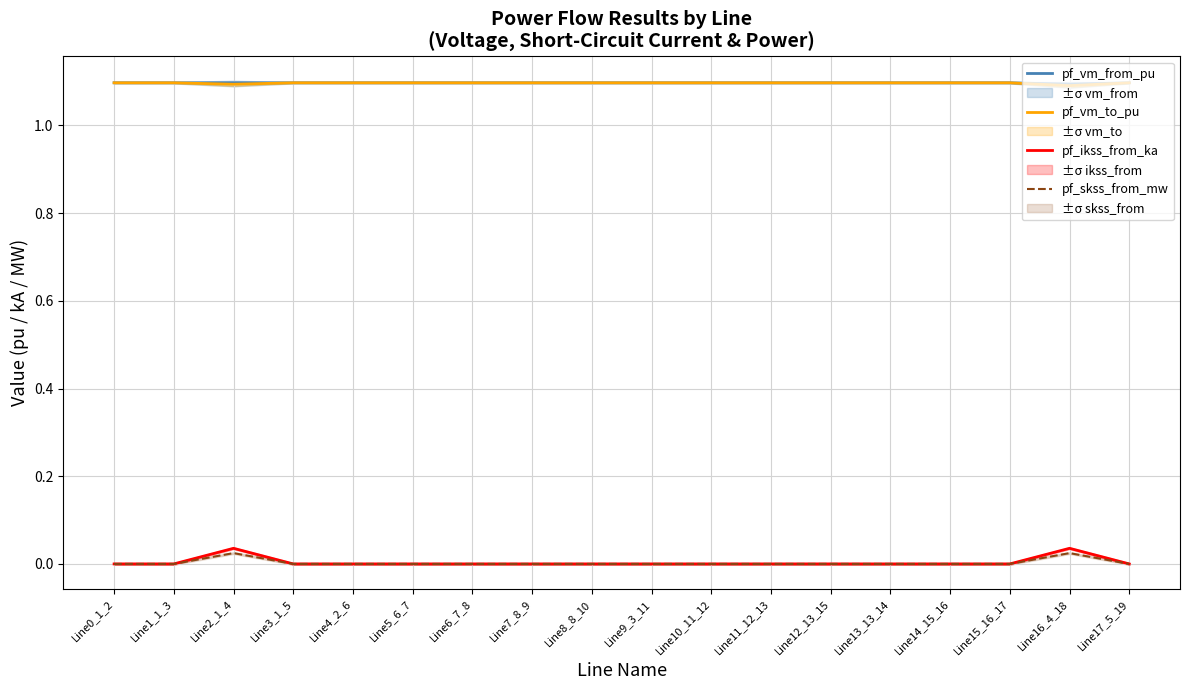

How many pf_ikss_from_ka values are between 0 and 1?

18